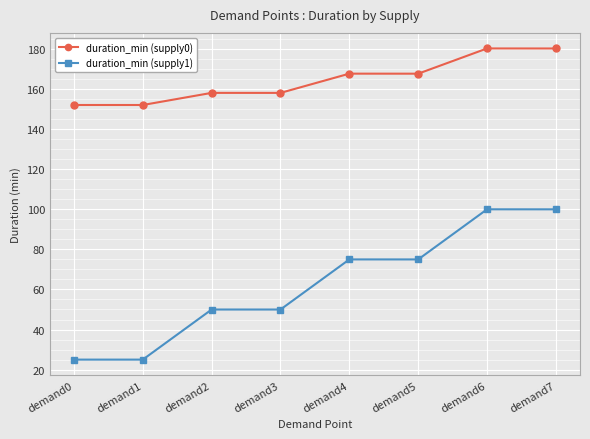

What are all the series names shown in the legend?

duration_min (supply0), duration_min (supply1)